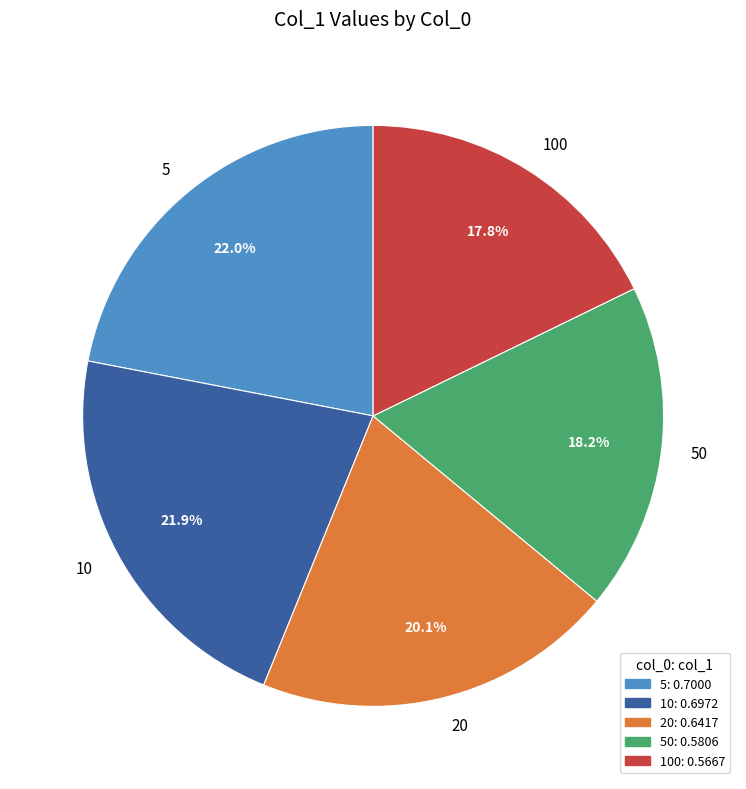

The 10 slice represents 7% of the pie. True or false?

False